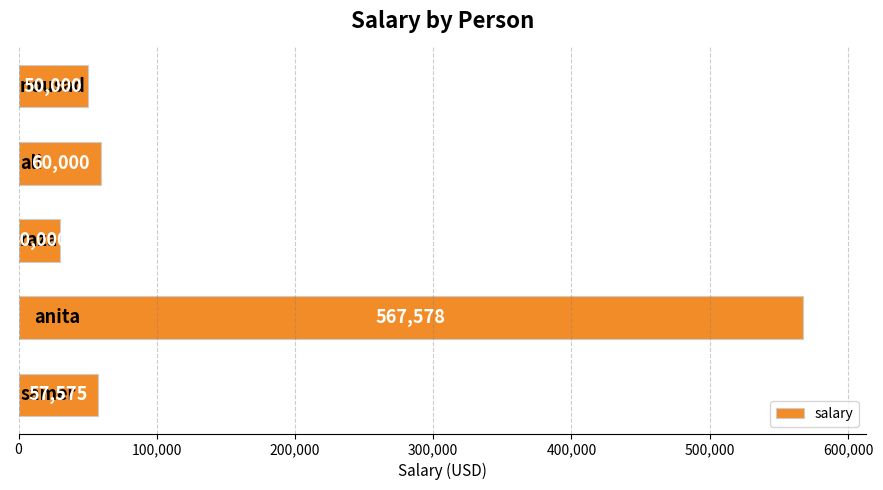

What is the smallest value displayed?

30000